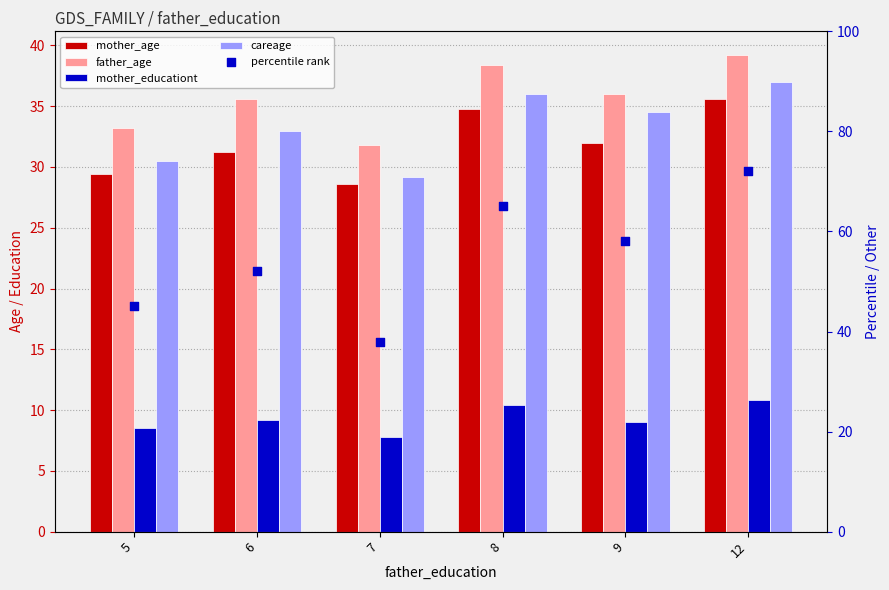

Which series reaches the minimum Y coordinate?

mother_educationt